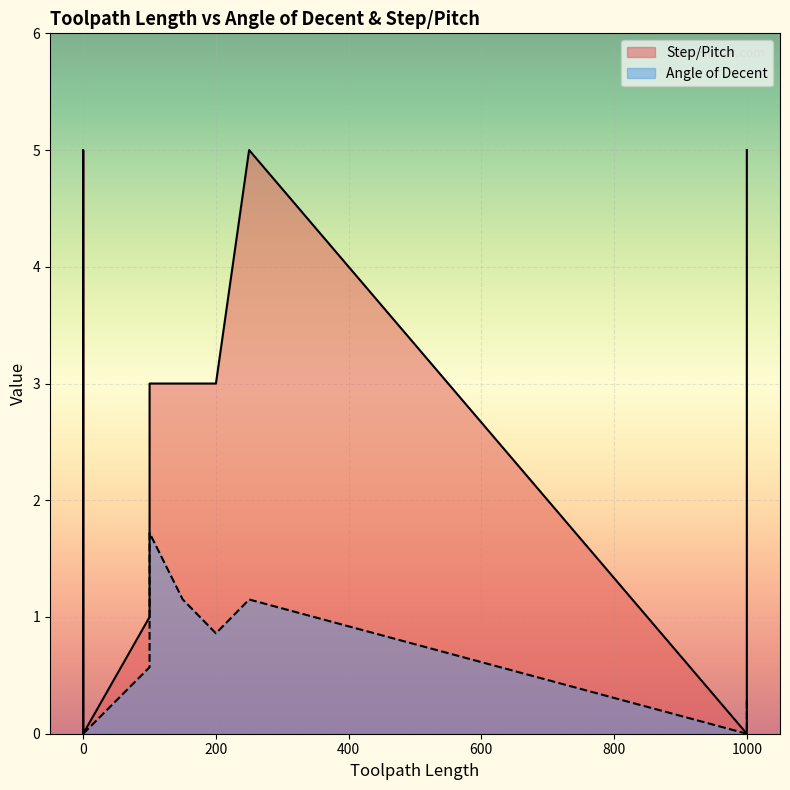

Rank the series at 100 from highest to lowest value.

Step/Pitch, Angle of Decent